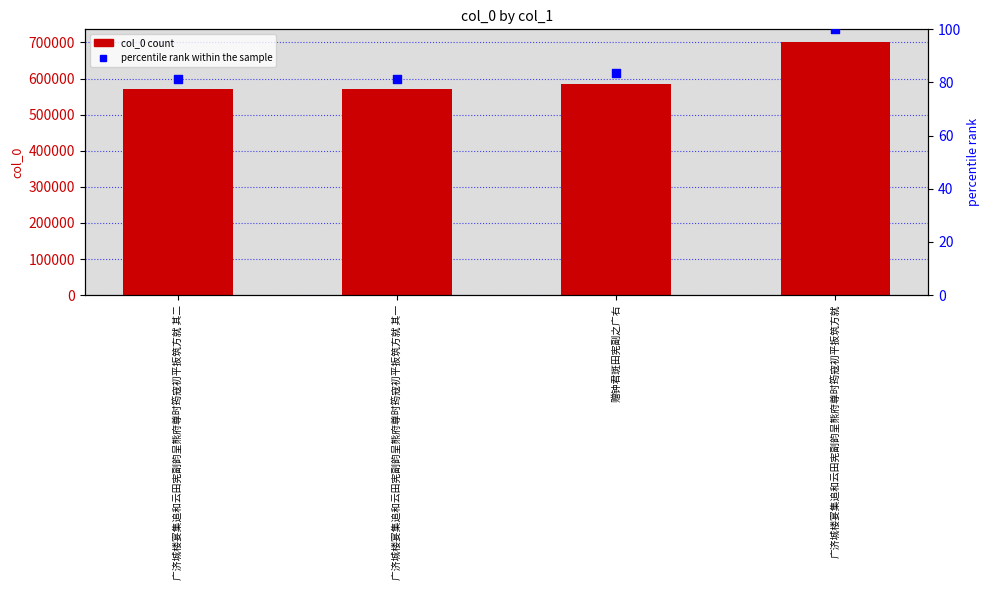

At which category is the sum across all series the highest?

广济城楼宴集追和云田宪副韵呈熊府尊时筠寇初平扳筑方就